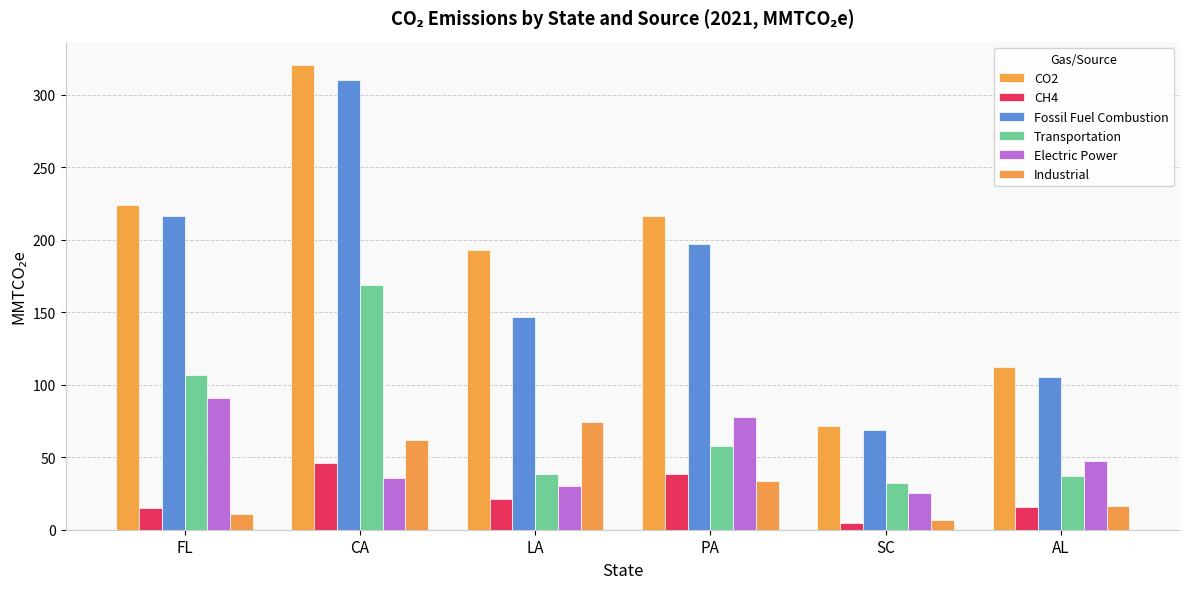

Rank the series by their maximum value, from highest to lowest.

CO2, Fossil Fuel Combustion, Transportation, Electric Power, Industrial, CH4